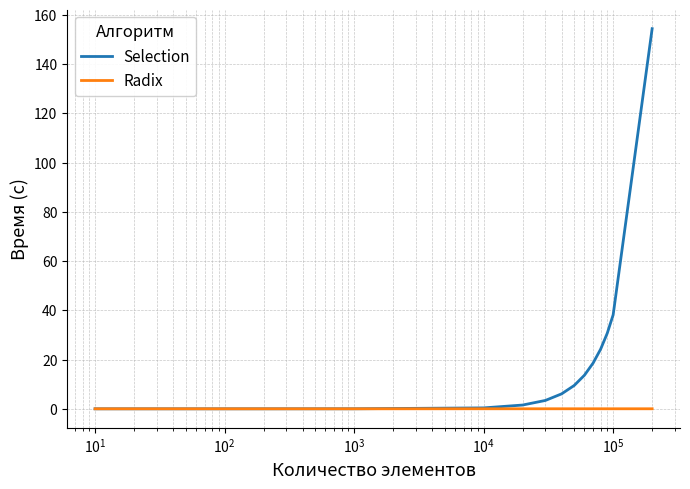

List the series in order of their overall mean, highest first.

Selection, Radix